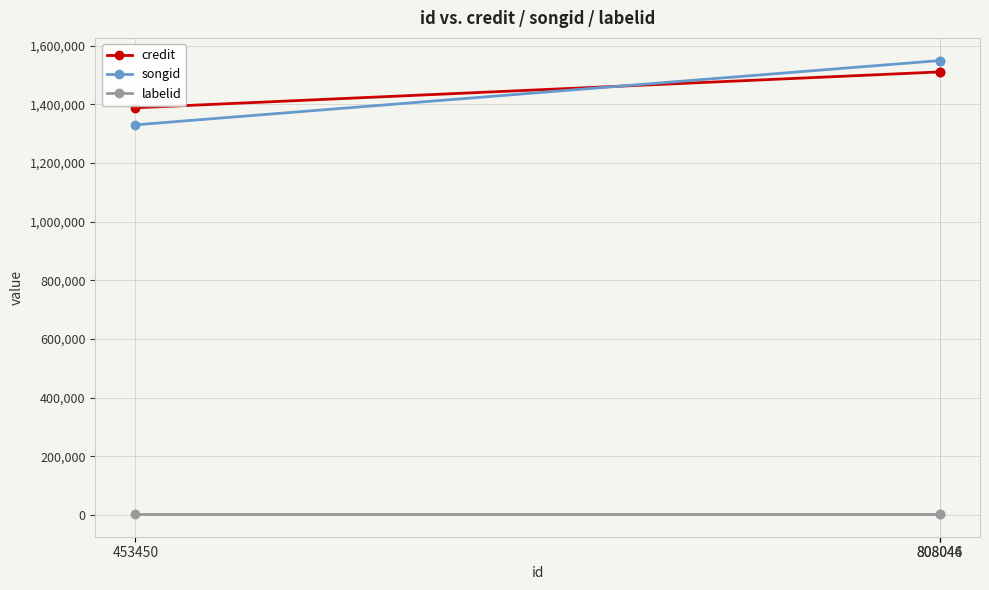

What is the maximum value for credit?

1510027